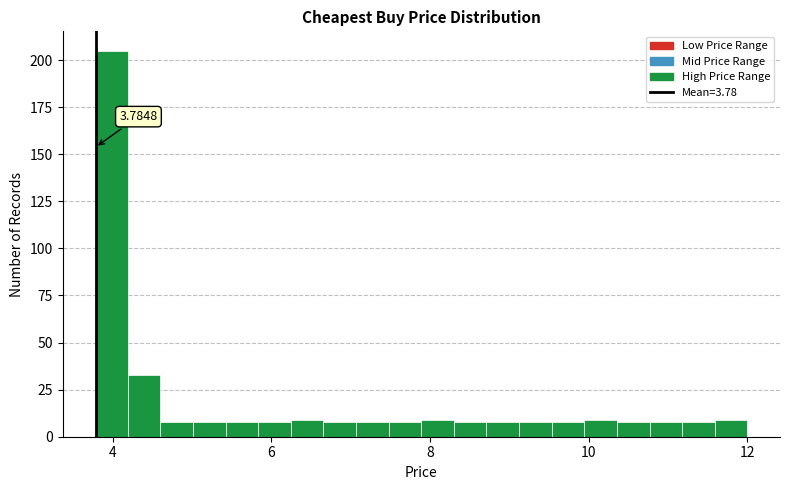

Around what value on the x-axis is the tallest bar? Give the approximate position of its centre, as read against the axis.

4.0